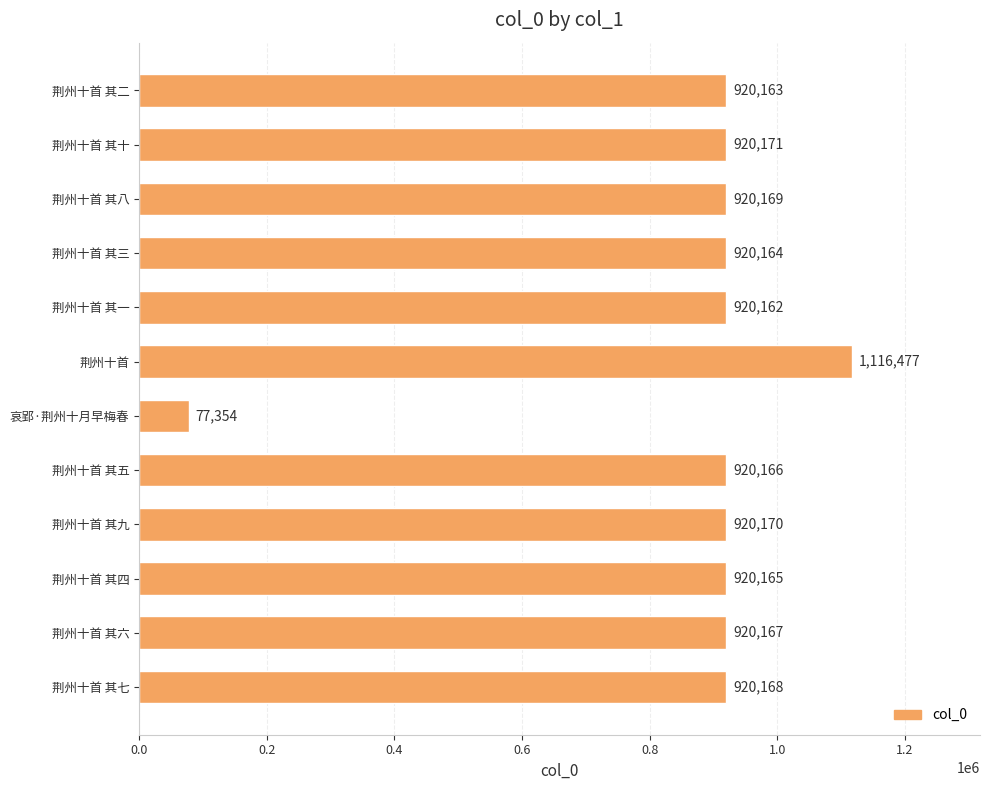

What is the minimum value shown in the chart?

77354